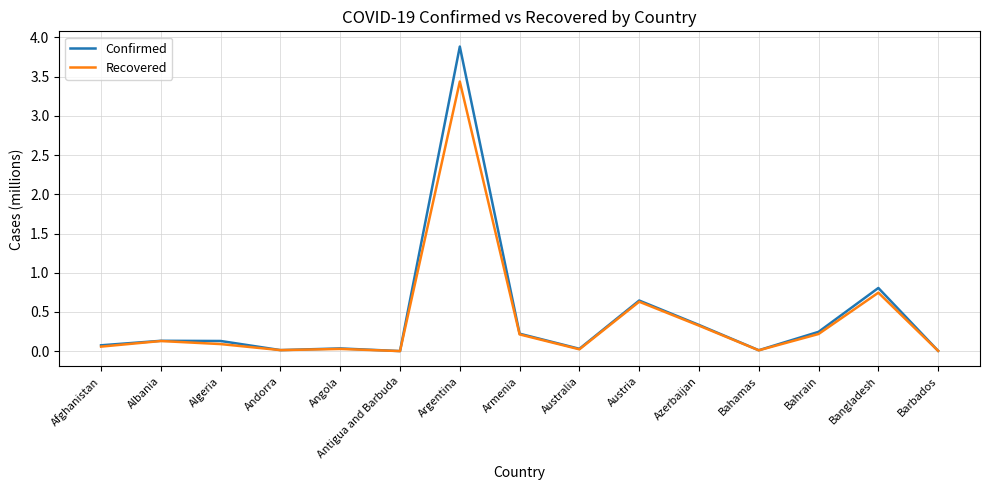

The value of Recovered at Austria is 0.6. True or false?

True